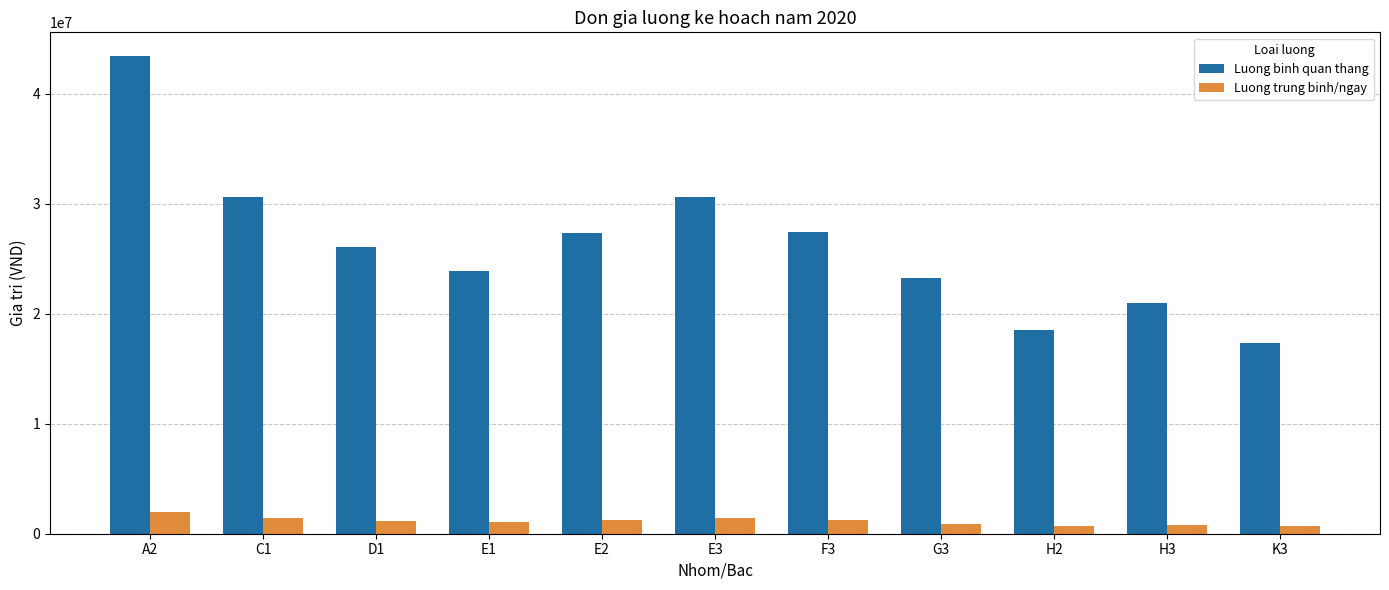

Which series has the largest total across all categories?

Luong binh quan thang